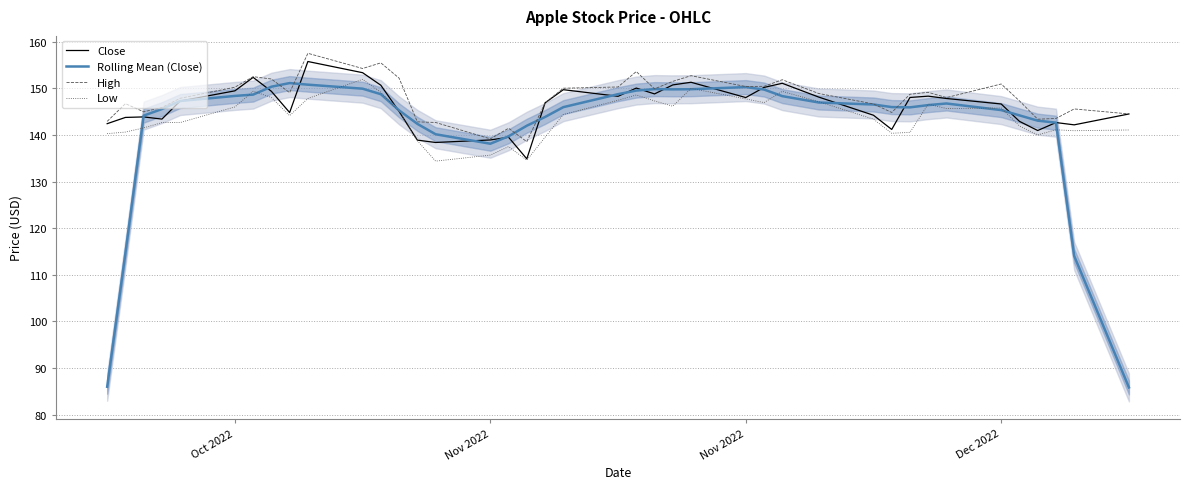

What is the sum of all High values?

5924.8